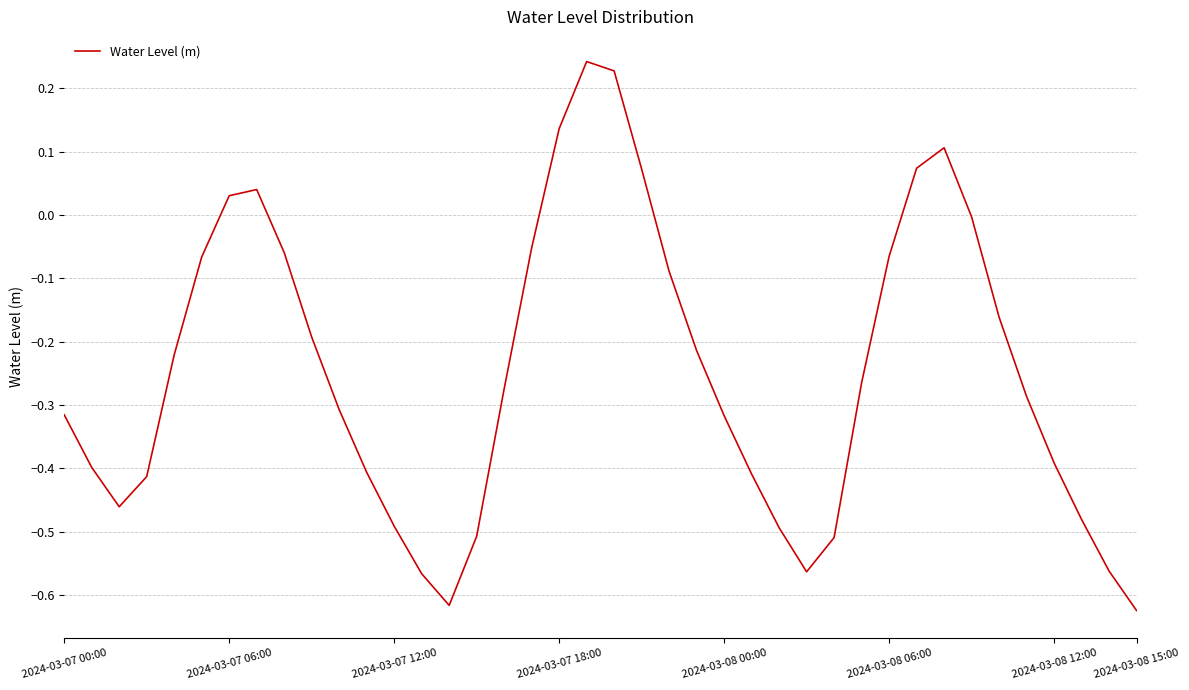

What is the difference between the maximum and minimum values?

0.9